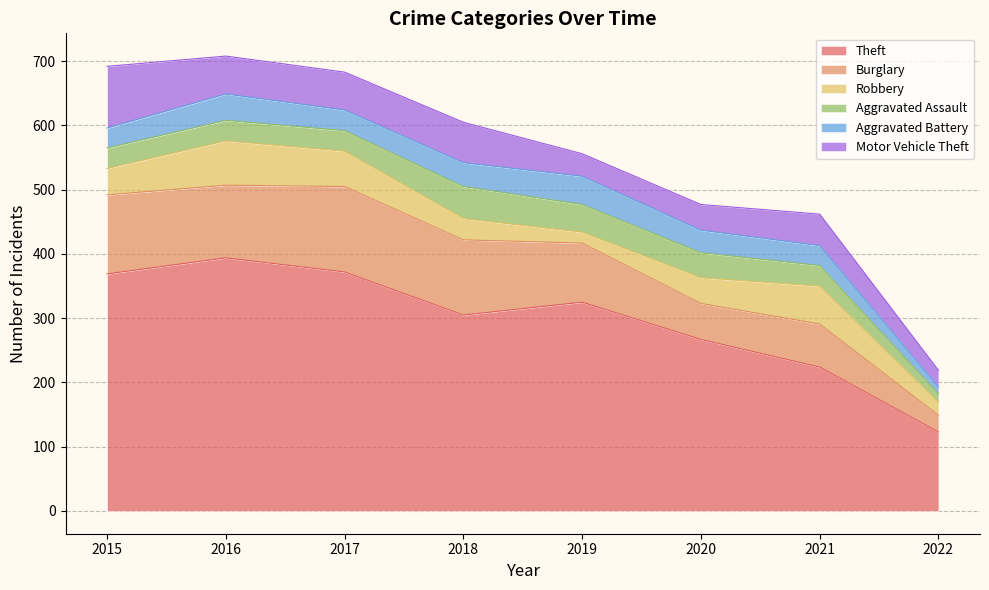

True or false: Burglary has more than 0 interior local peaks.

True